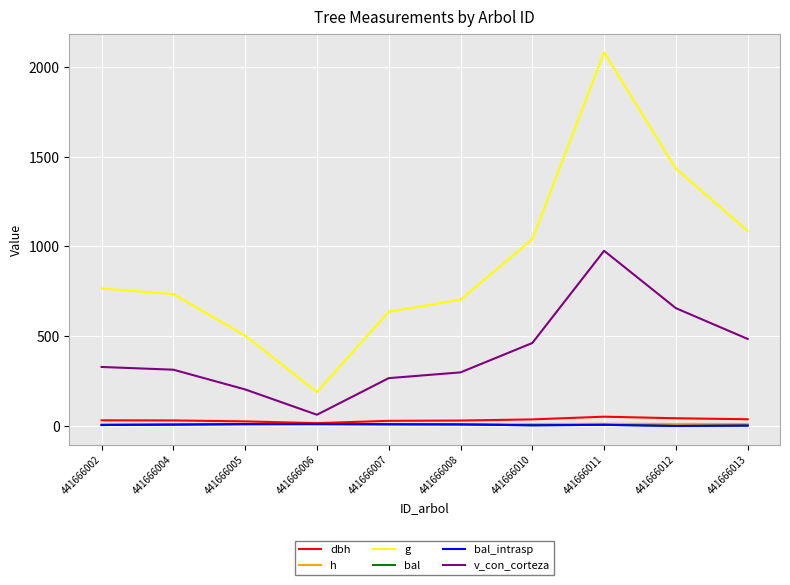

Is this an area chart (filled region under the line)?

No